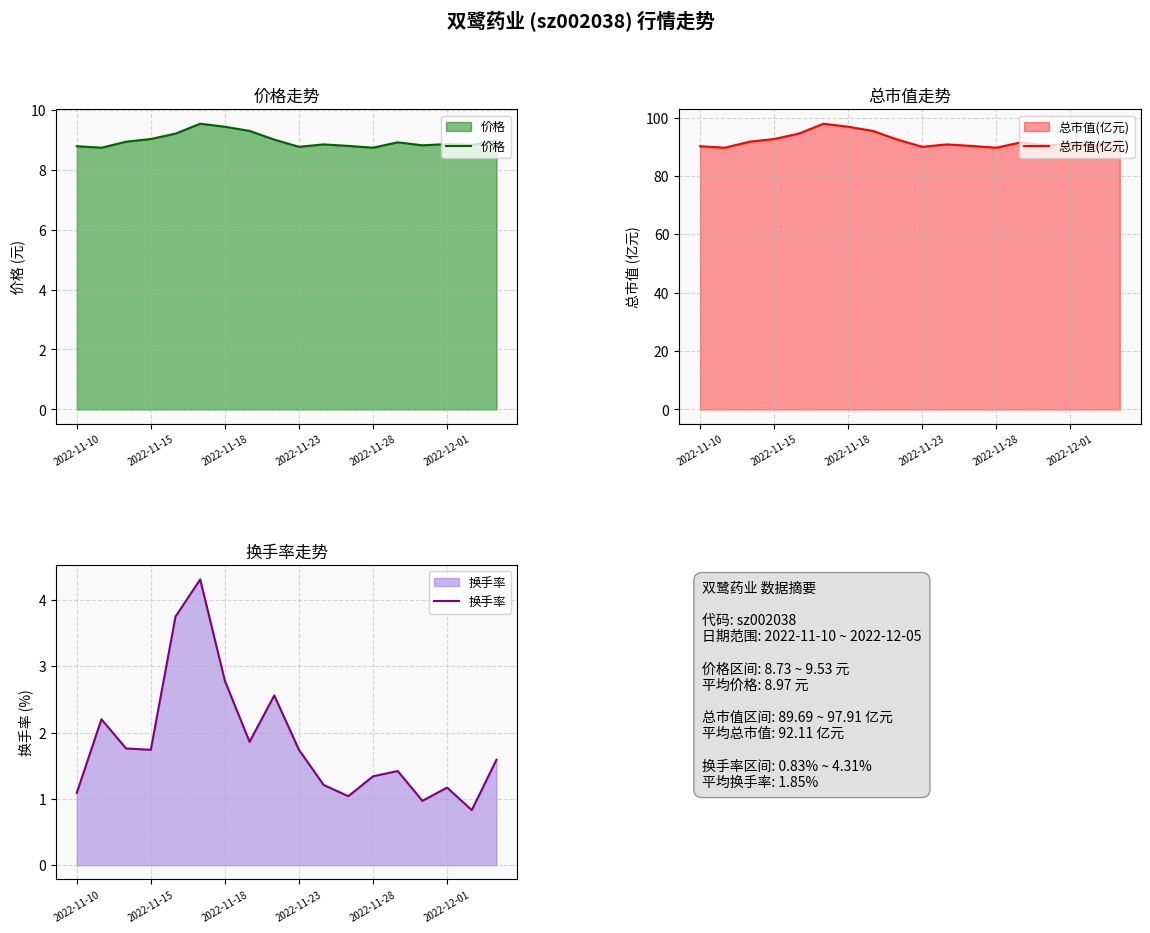

How many lines are shown in the chart?

3